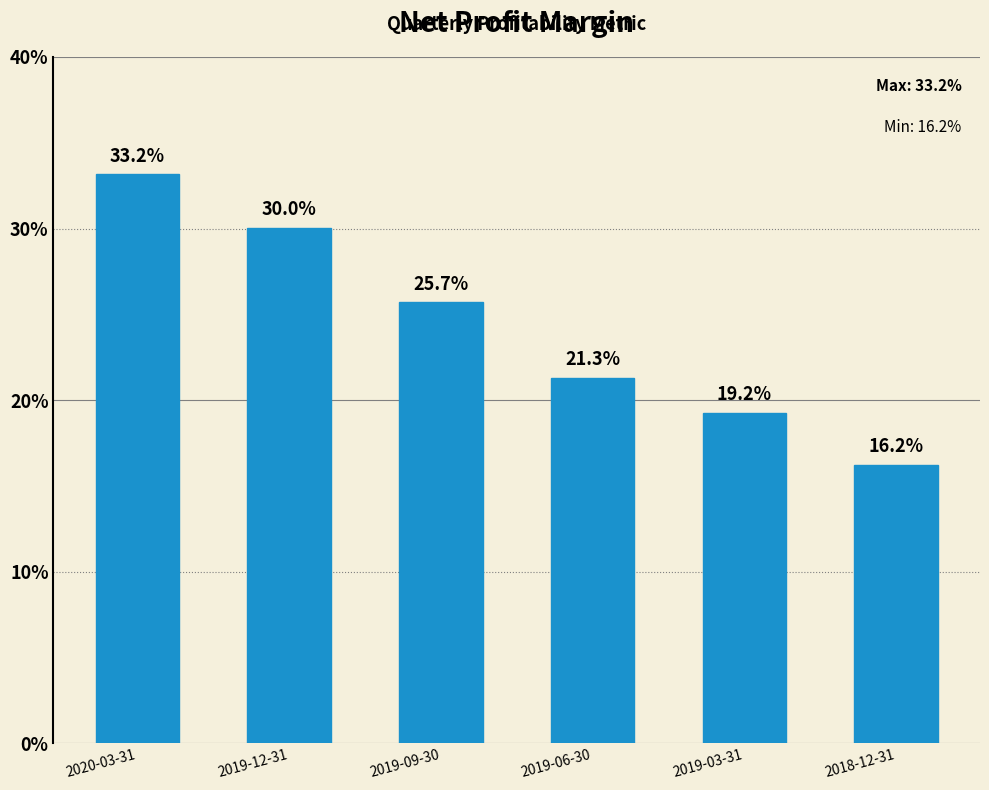

Reading right to left, what are all the values shown in this chart?

0.2	0.2	0.2	0.3	0.3	0.3